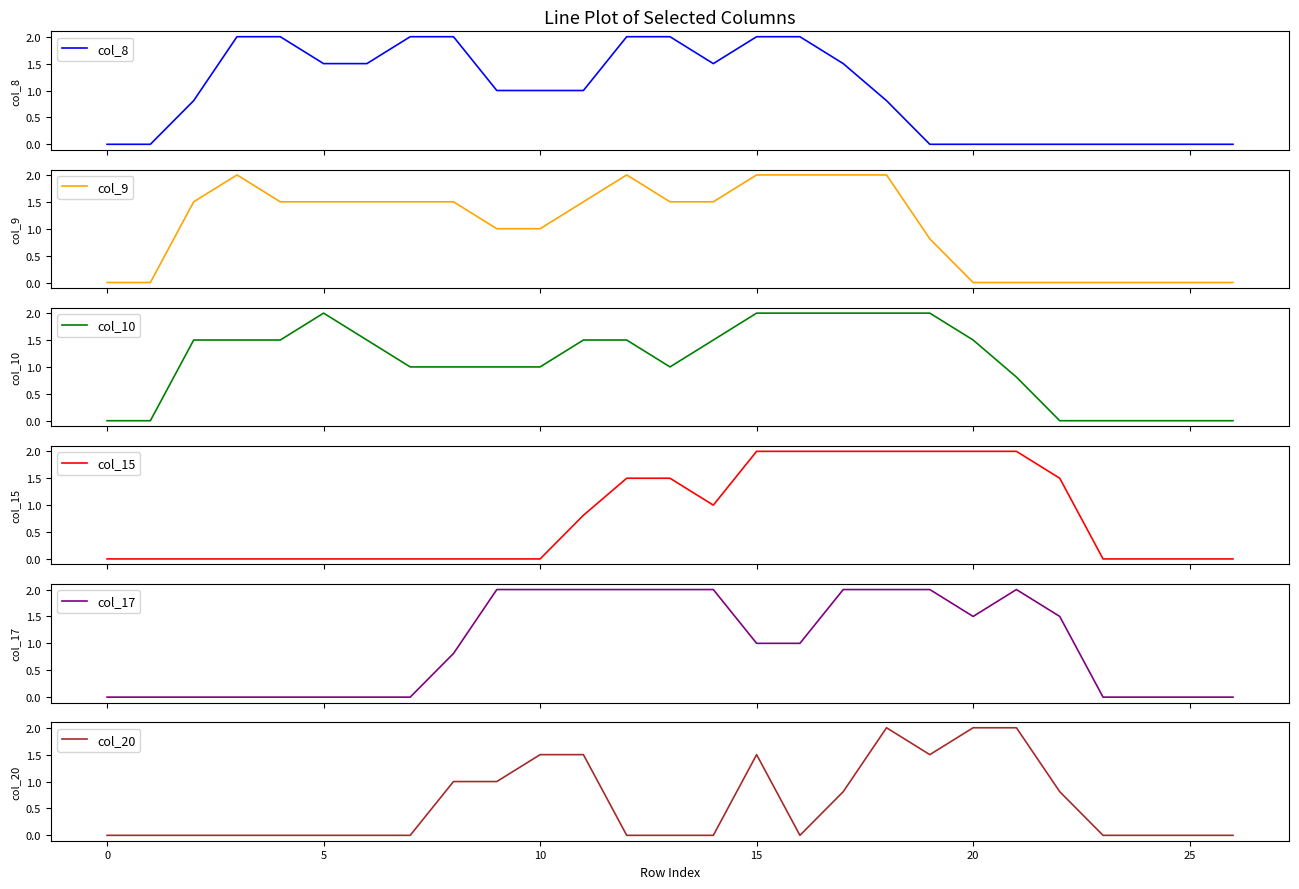

True or false: col_20 has more than 2 interior local peaks.

False